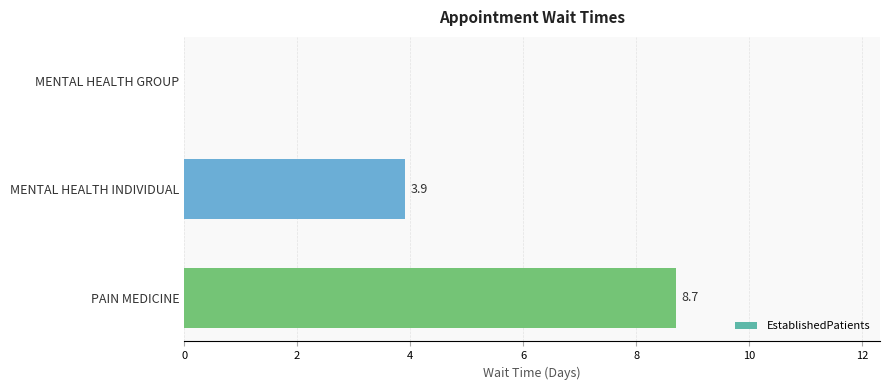

At which label is the value closest to 4?

MENTAL HEALTH INDIVIDUAL